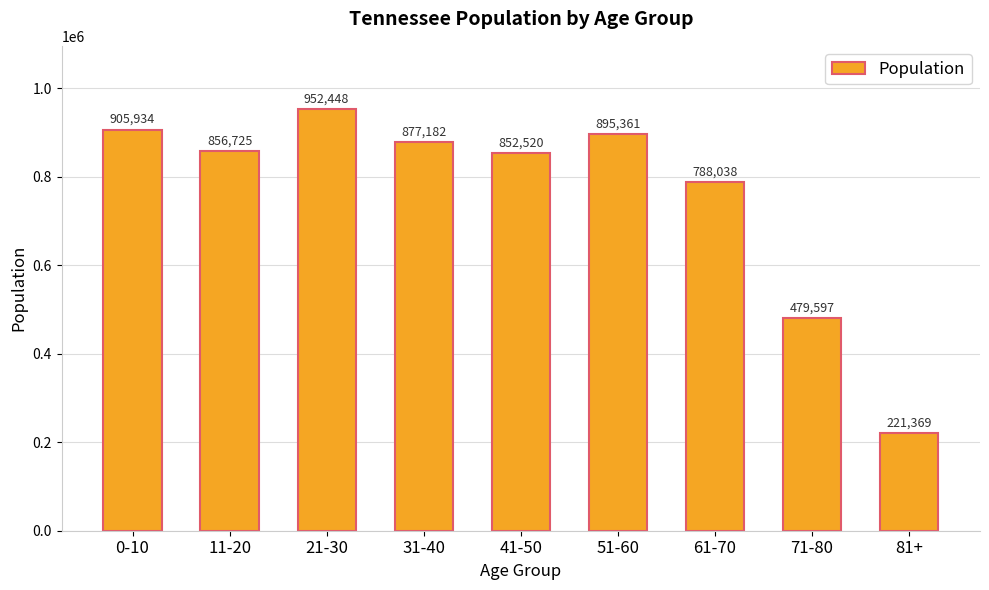

What is the change in value from 21-30 to 71-80?

-472851